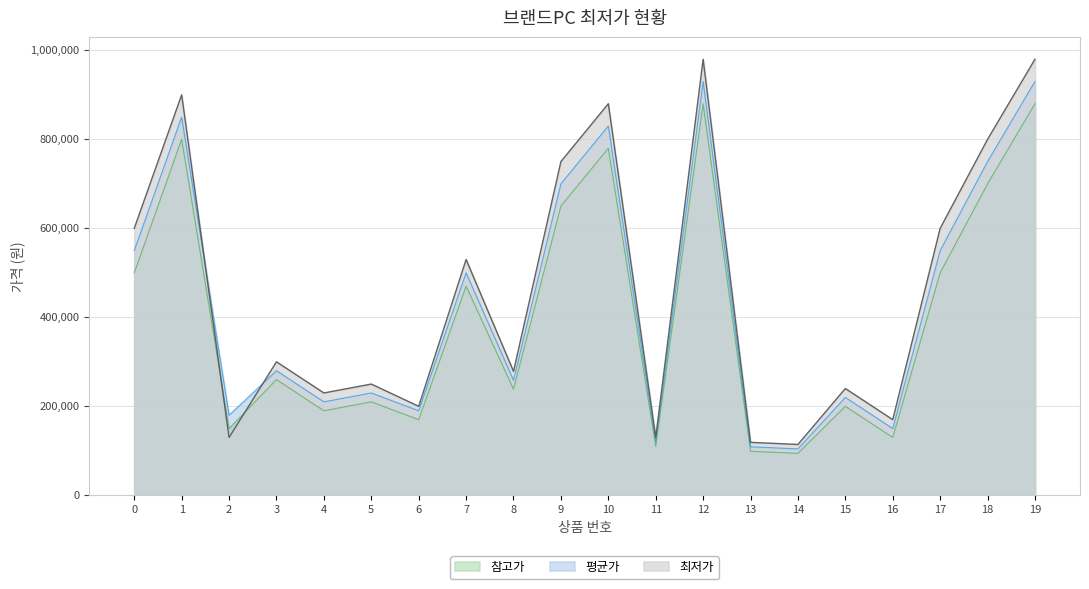

Which series ends up on top after the final intersection of 참고가 and 최저가?

최저가